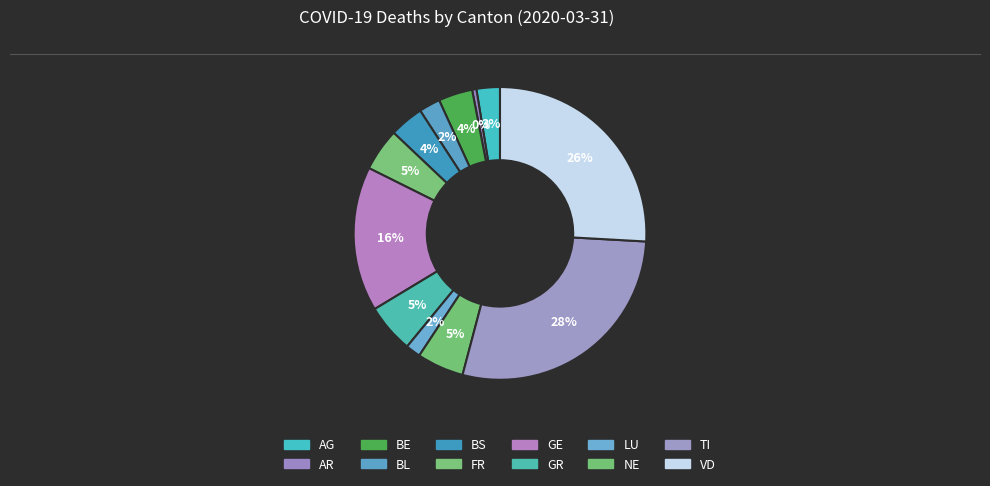

Is the sum of GR and GE greater than half?

No